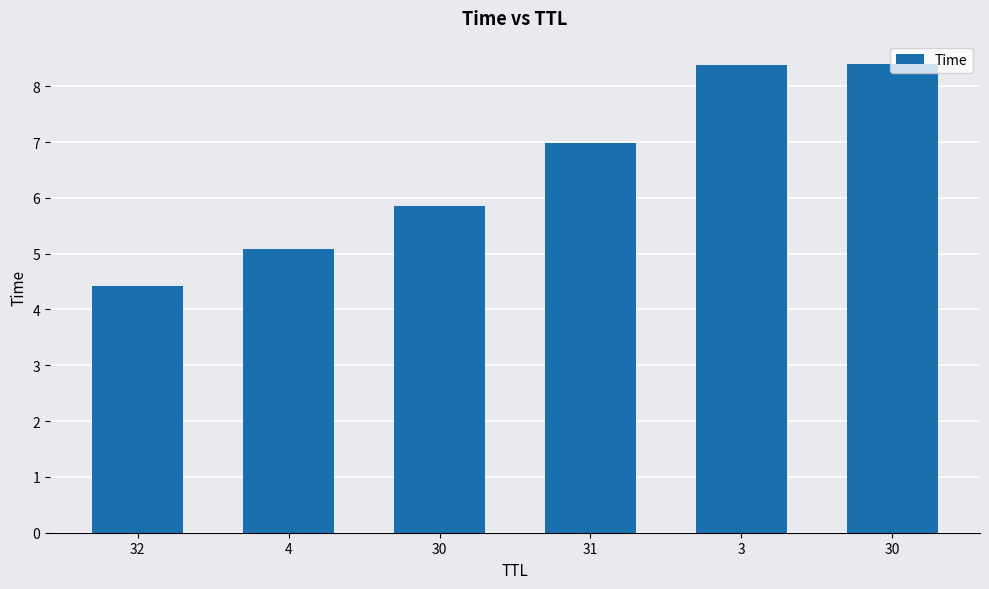

What is the difference between the maximum and minimum values?

4.0